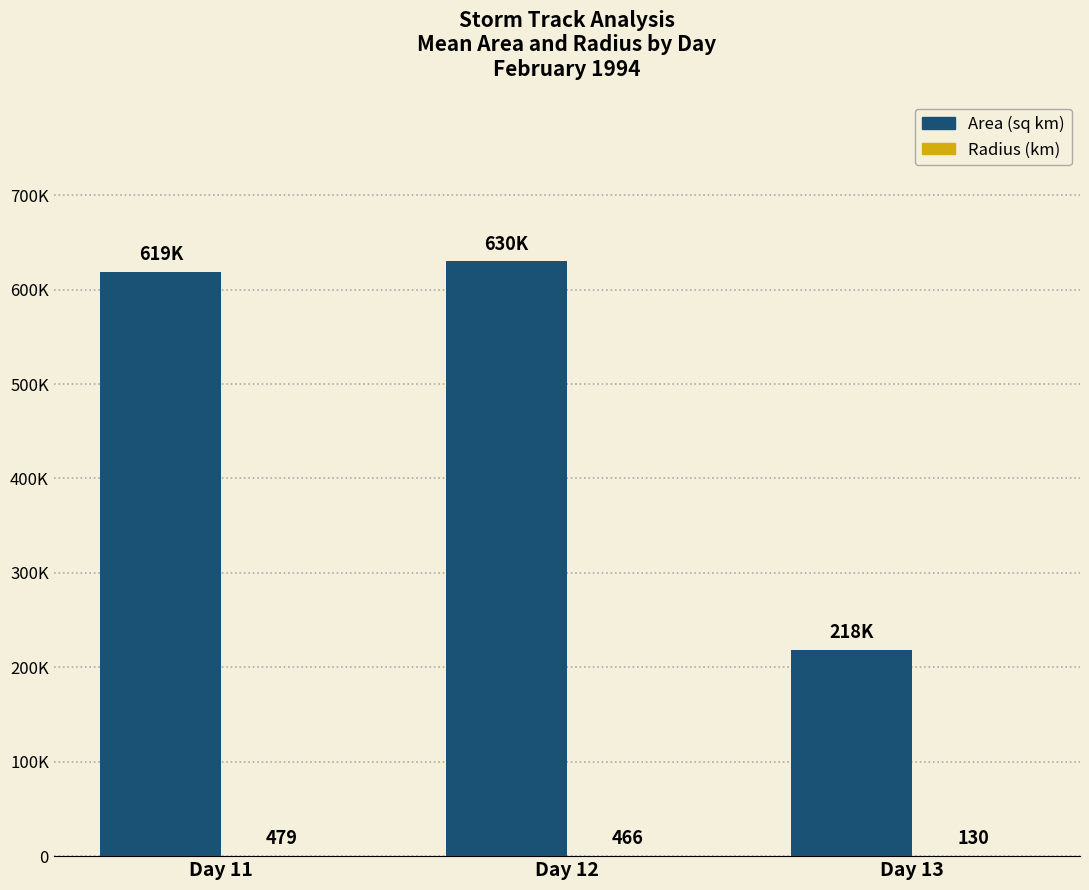

Does the chart contain stacked bars?

No